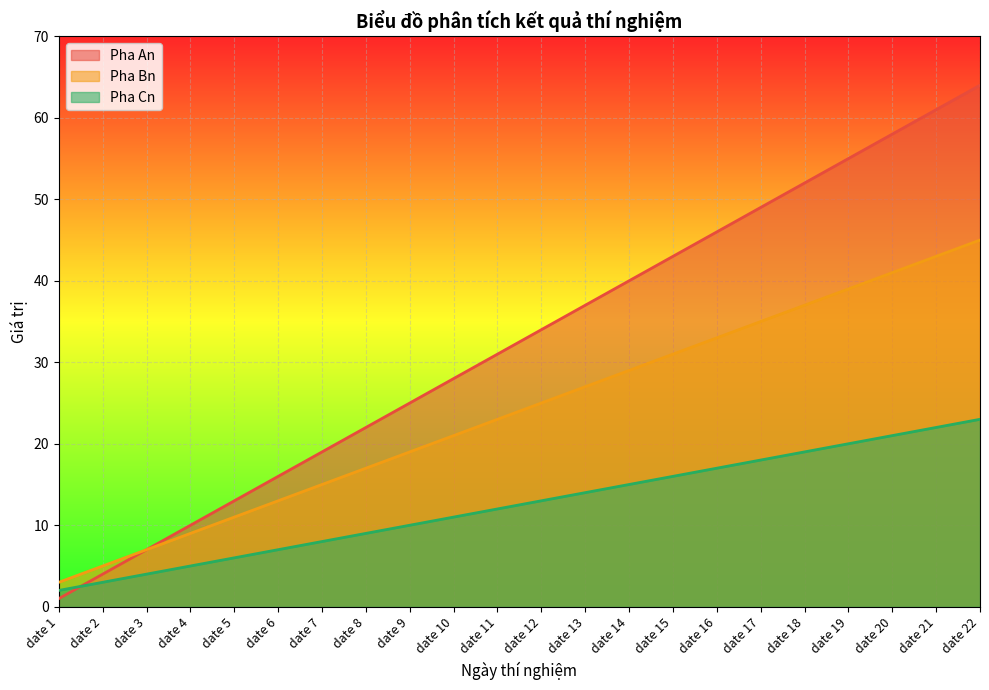

How many lines are shown in the chart?

3